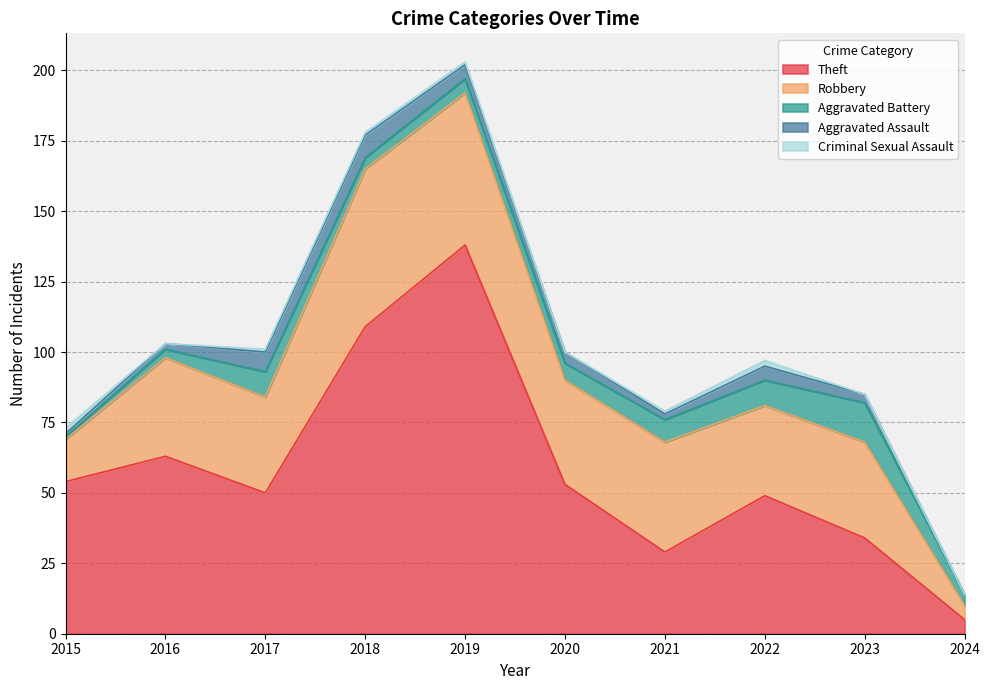

At which category is the sum across all series the highest?

2019